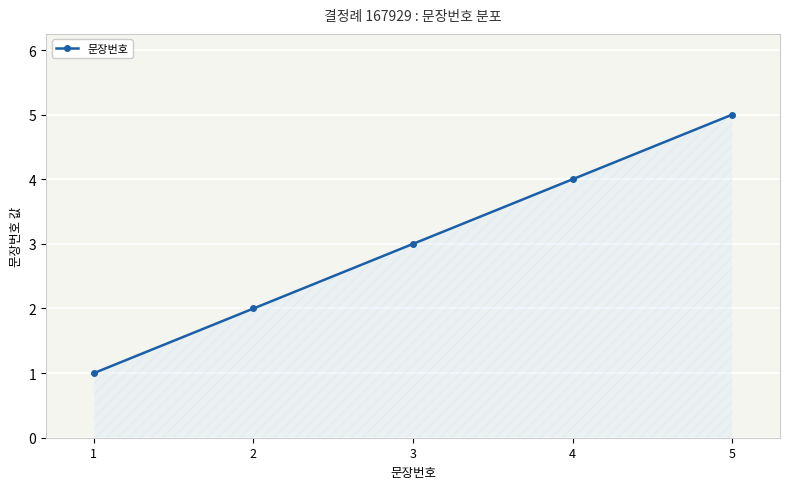

Rank the categories by value from lowest to highest.

1, 2, 3, 4, 5